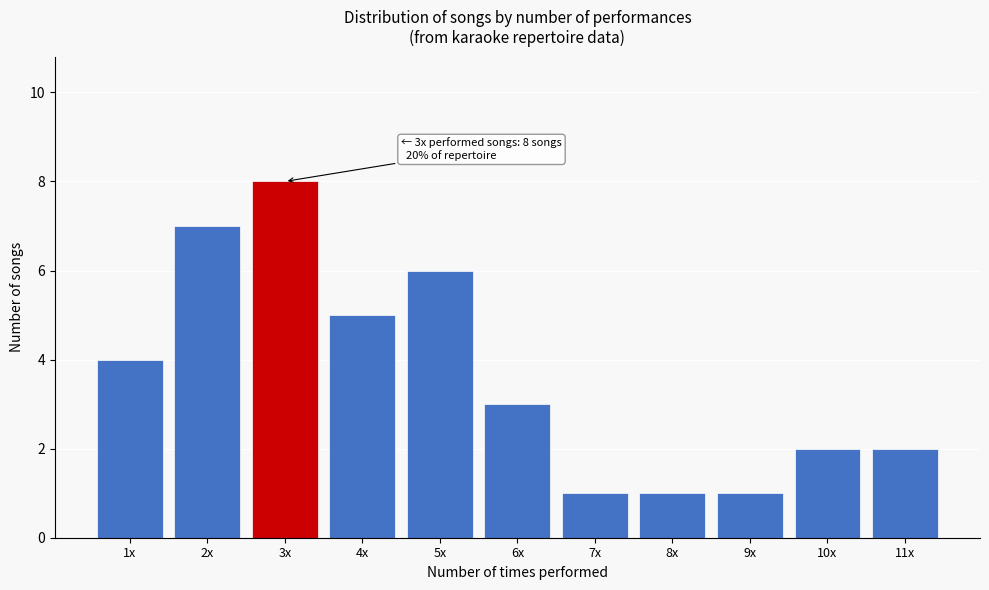

Reading right to left, extract all data points from this chart.

11x=2	10x=2	9x=1	8x=1	7x=1	6x=3	5x=6	4x=5	3x=8	2x=7	1x=4